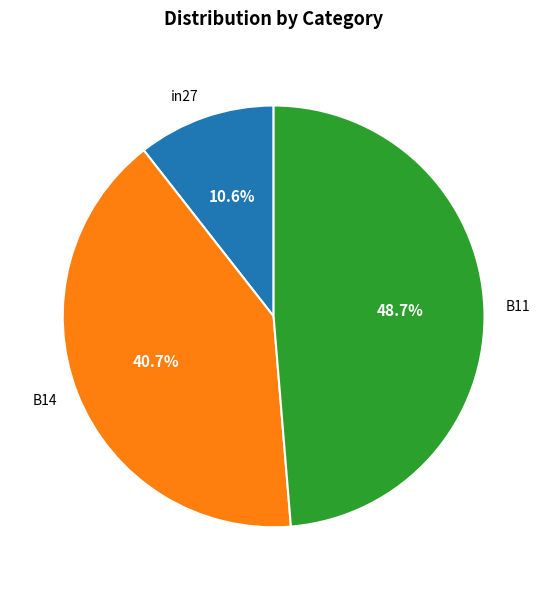

How many slices are in this pie chart?

3